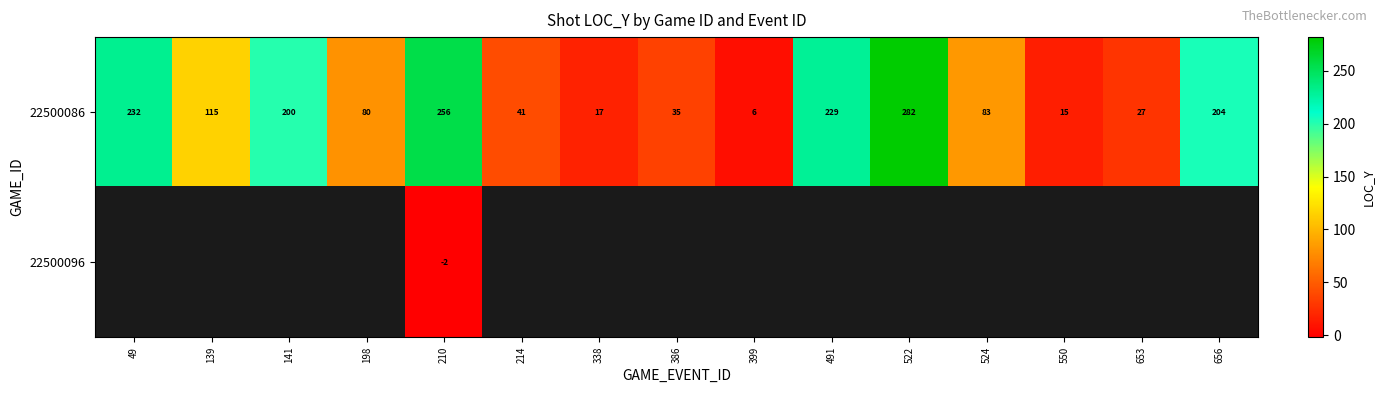

List the labels in order of 22500086 value, largest first.

522, 210, 49, 491, 656, 141, 139, 524, 198, 214, 386, 653, 338, 550, 399